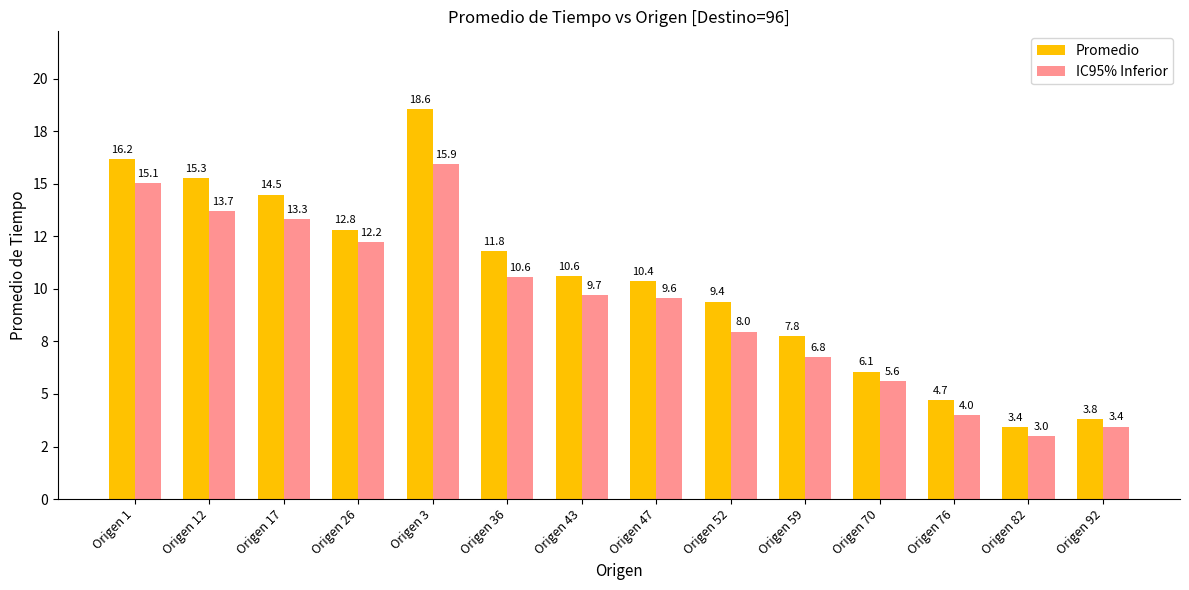

At how many categories does at least one series exceed 18?

1